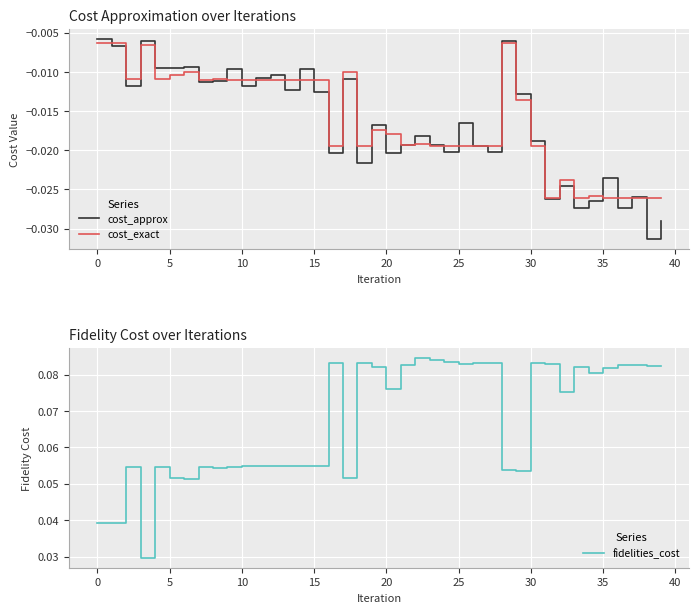

How many lines are shown in the chart?

3